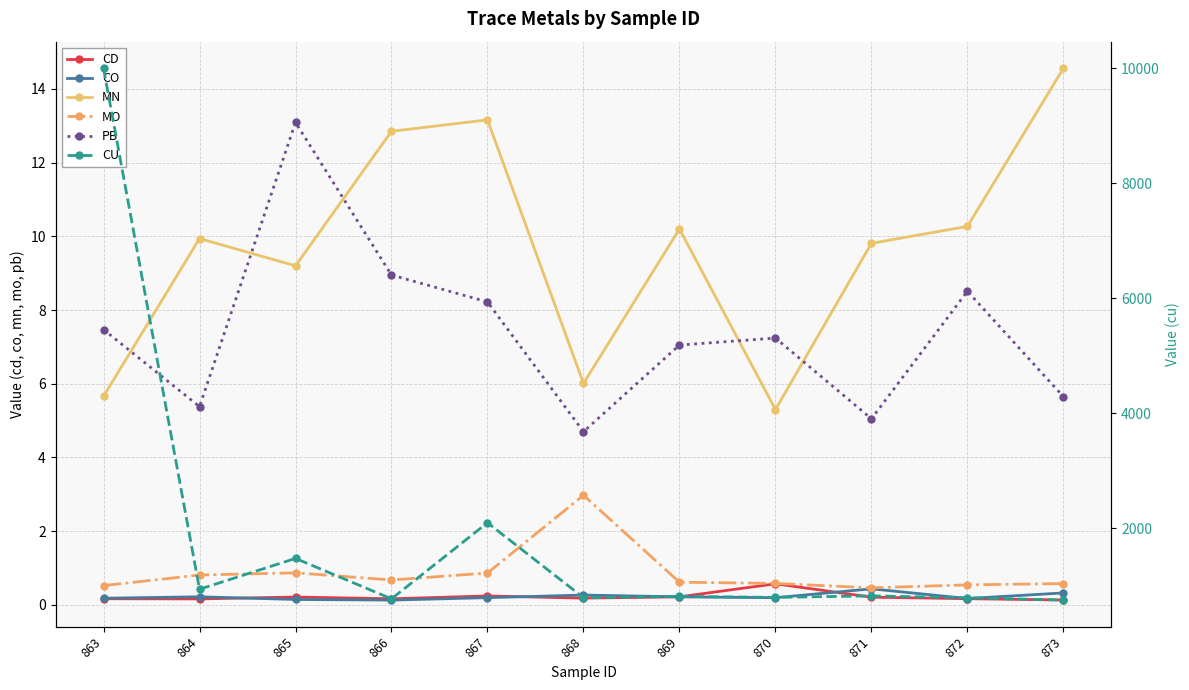

Reading left to right, transcribe all the data shown in this chart.

CD: 863=0.2	864=0.2	865=0.2	866=0.2	867=0.2	868=0.2	869=0.2	870=0.6	871=0.2	872=0.2	873=0.1
CO: 863=0.2	864=0.2	865=0.1	866=0.1	867=0.2	868=0.3	869=0.2	870=0.2	871=0.4	872=0.2	873=0.3
MN: 863=5.7	864=9.9	865=9.2	866=12.8	867=13.2	868=6.0	869=10.2	870=5.3	871=9.8	872=10.3	873=14.6
MO: 863=0.5	864=0.8	865=0.9	866=0.7	867=0.9	868=3.0	869=0.6	870=0.6	871=0.5	872=0.5	873=0.6
PB: 863=7.5	864=5.4	865=13.1	866=8.9	867=8.2	868=4.7	869=7.0	870=7.2	871=5.0	872=8.5	873=5.7
CU: 863=10000.0	864=935.0	865=1471.0	866=768.0	867=2092.0	868=788.0	869=810.0	870=793.0	871=819.0	872=787.0	873=746.0